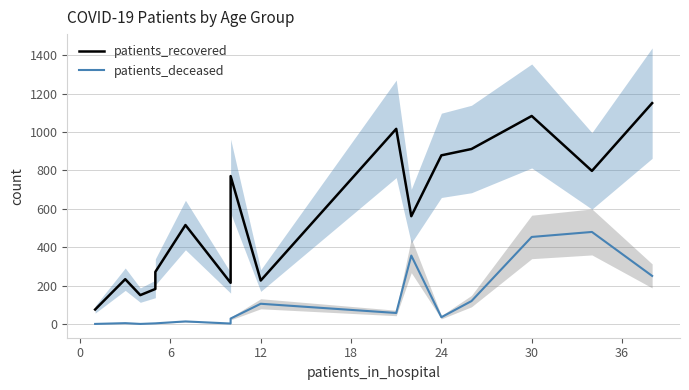

What is the sum of all patients_deceased values?

1907